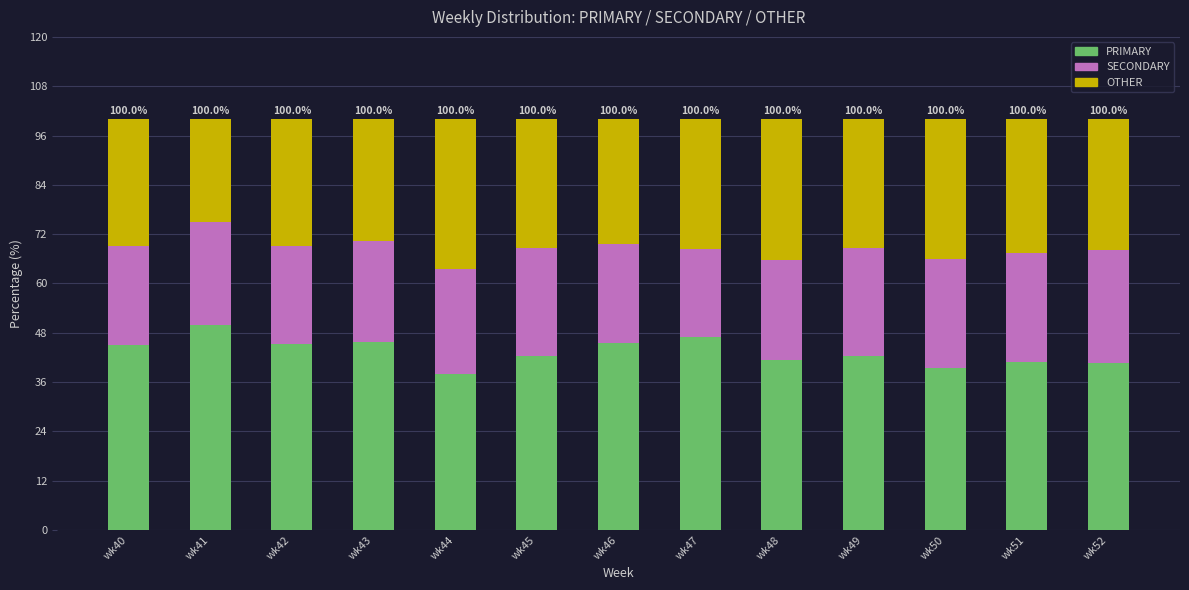

What is the difference between the maximum and minimum values in the PRIMARY series?

12.0